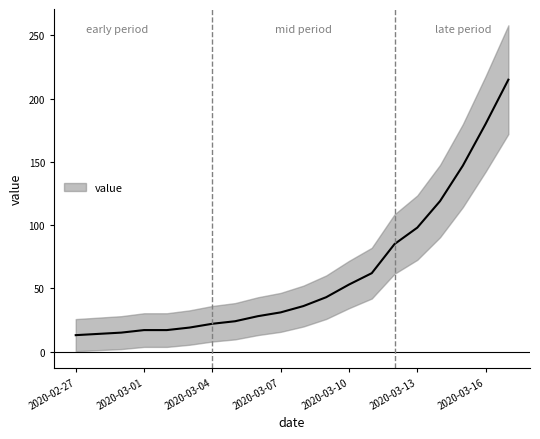

Between 2020-03-12 and 2020-03-06, which is larger?

2020-03-12